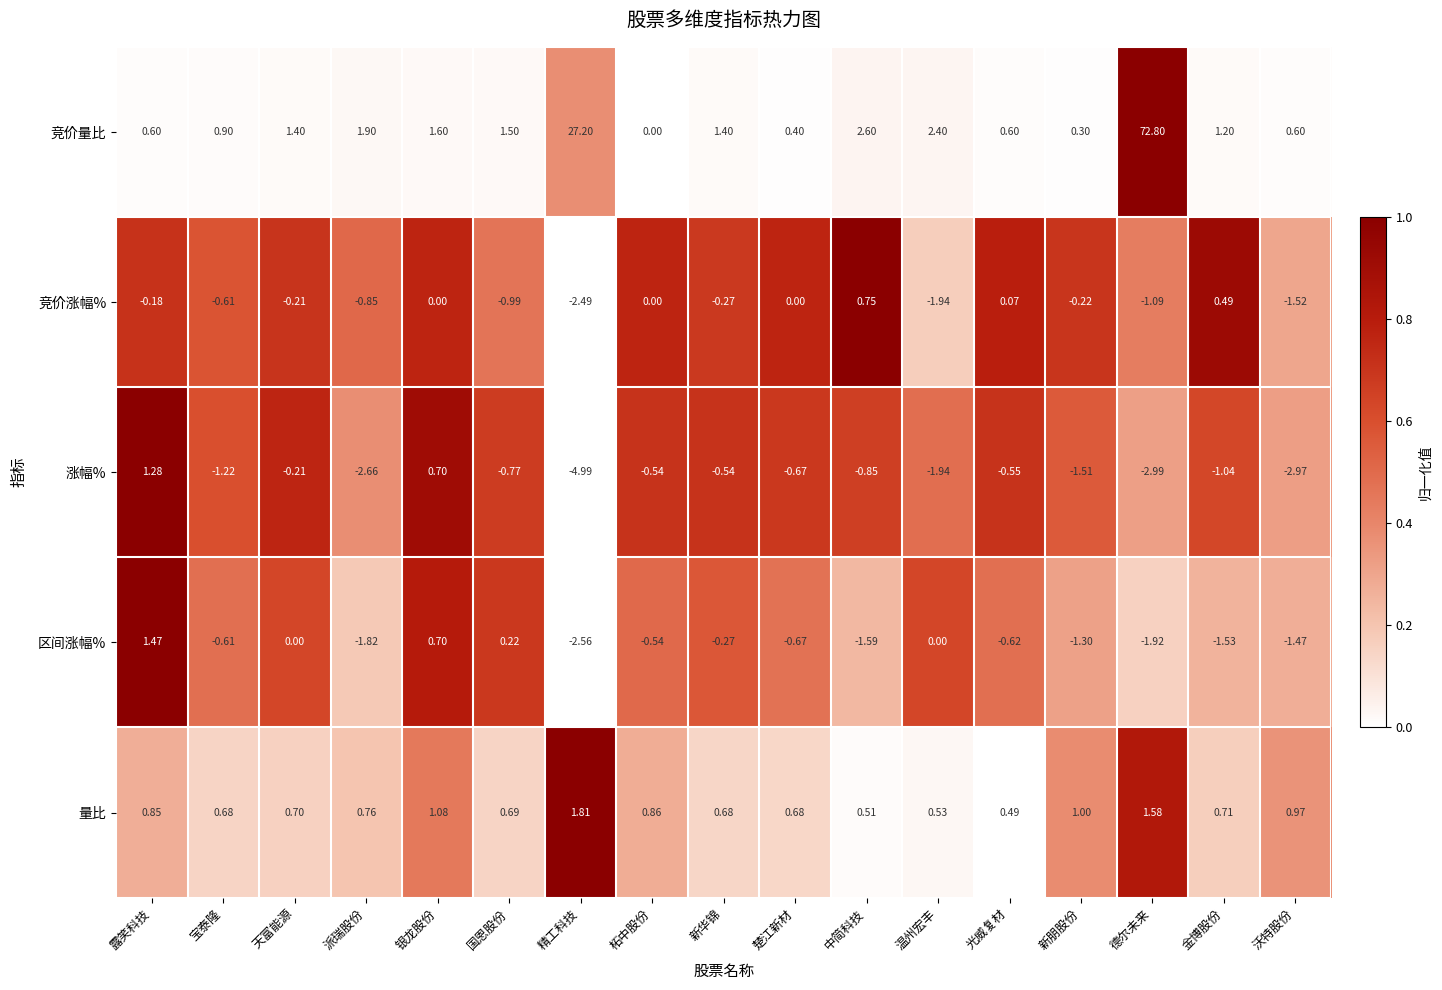

Between 楚江新材 and 新朋股份, which series saw the biggest shift?

涨幅%